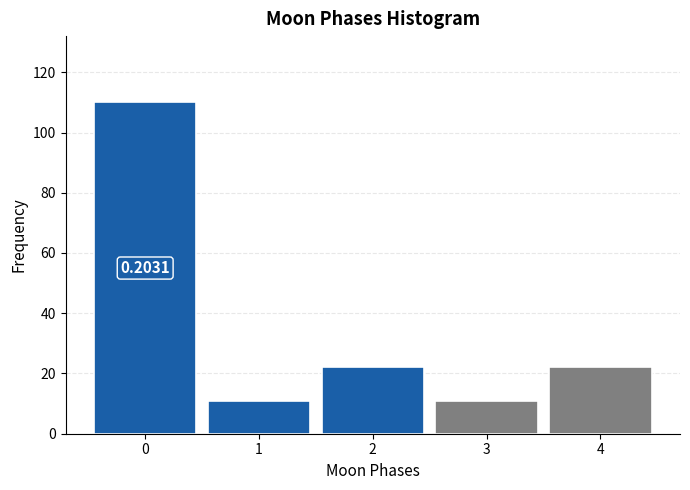

What is the average value?

35